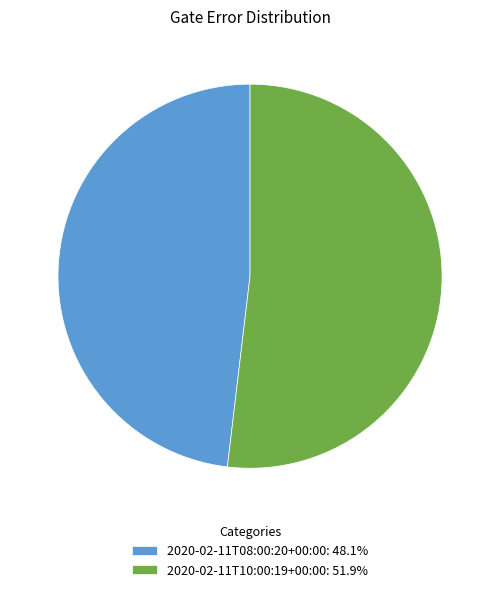

Is it true that 2020-02-11T10:00:19+00:00 is 66% of the pie?

False